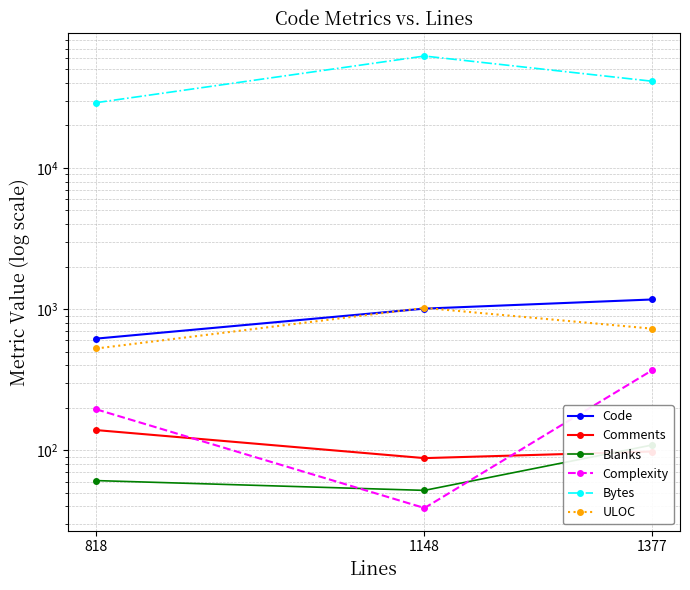

True or false: Comments has a value of 122 at 1148.

False